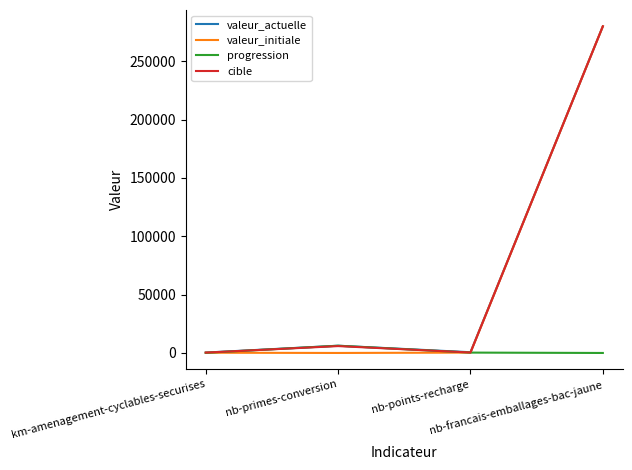

Is this an area chart (filled region under the line)?

No